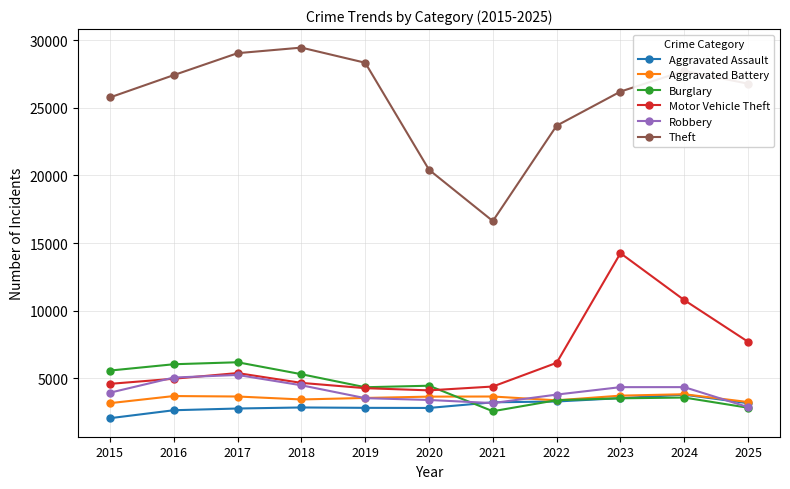

True or false: Theft and Motor Vehicle Theft cross at least once.

False